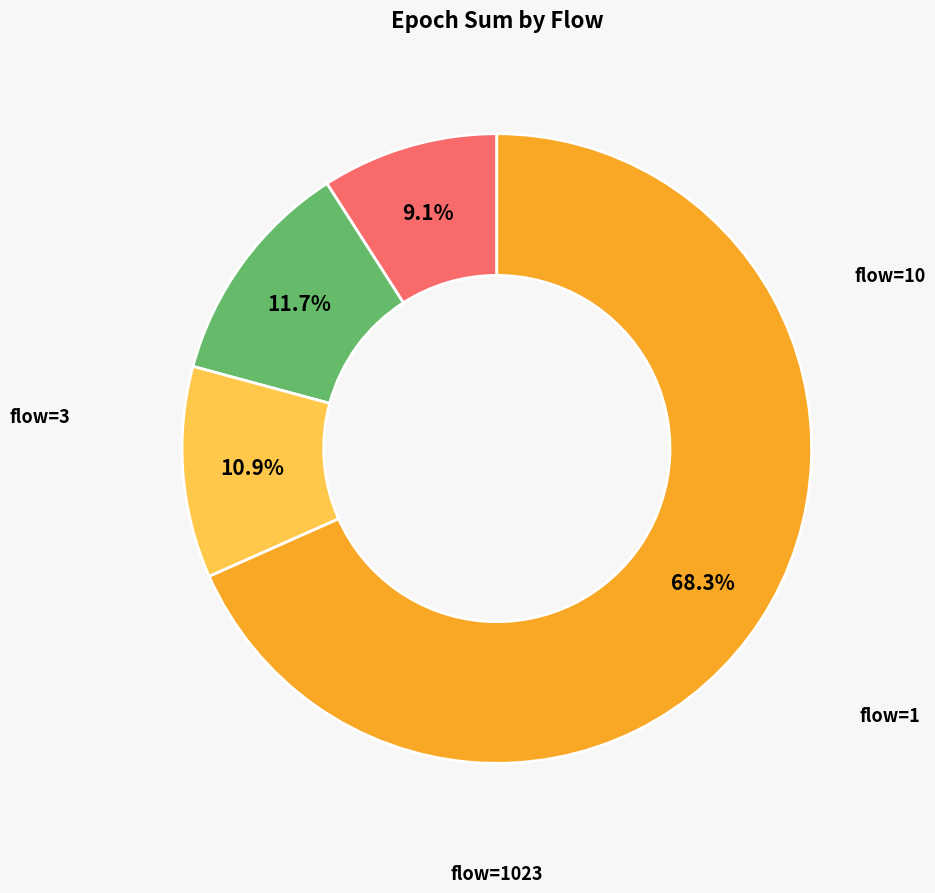

What is the total percentage of flow=1 and flow=1023?

88.0%